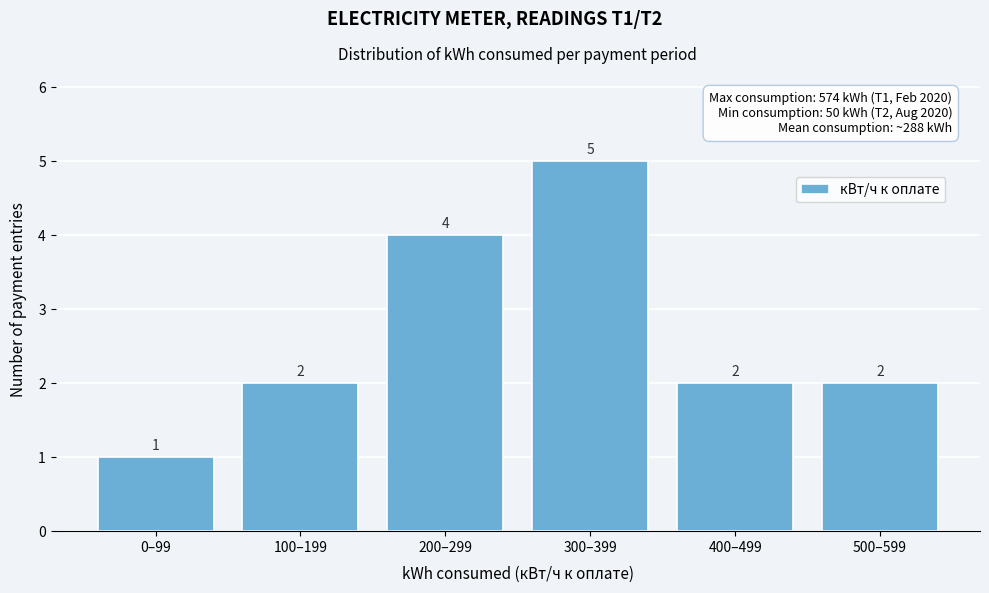

Reading left to right, transcribe all the data shown in this chart.

1	2	4	5	2	2